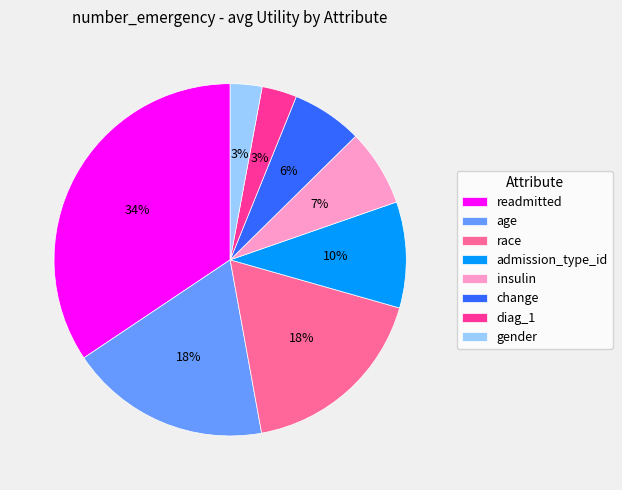

Which category has the biggest portion of the pie?

readmitted